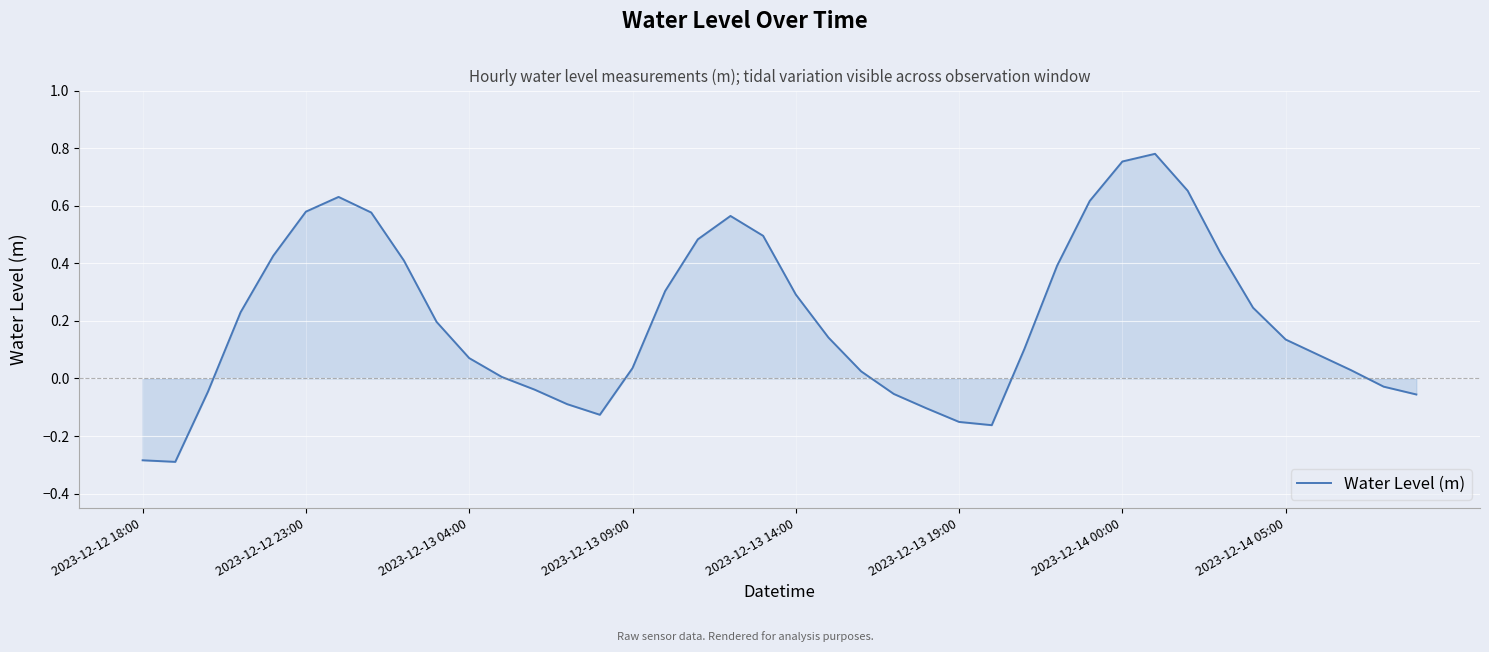

How many lines are shown in the chart?

1